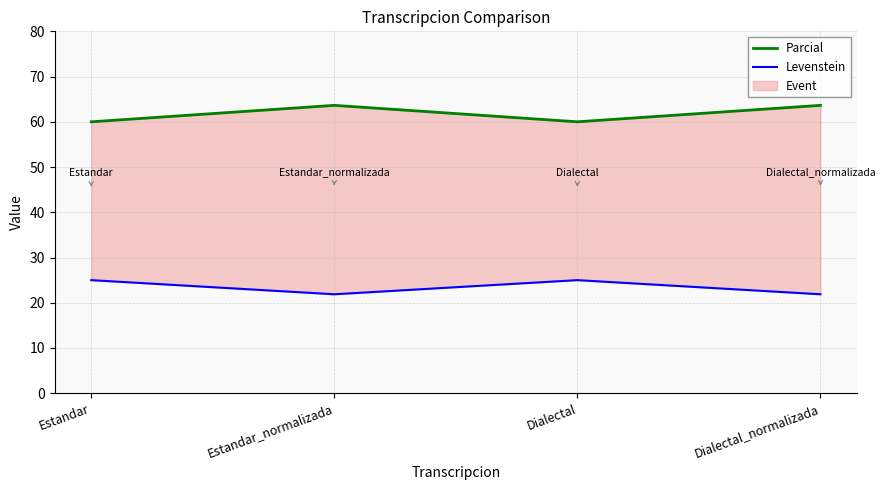

At which label is Parcial closest to 61?

Estandar